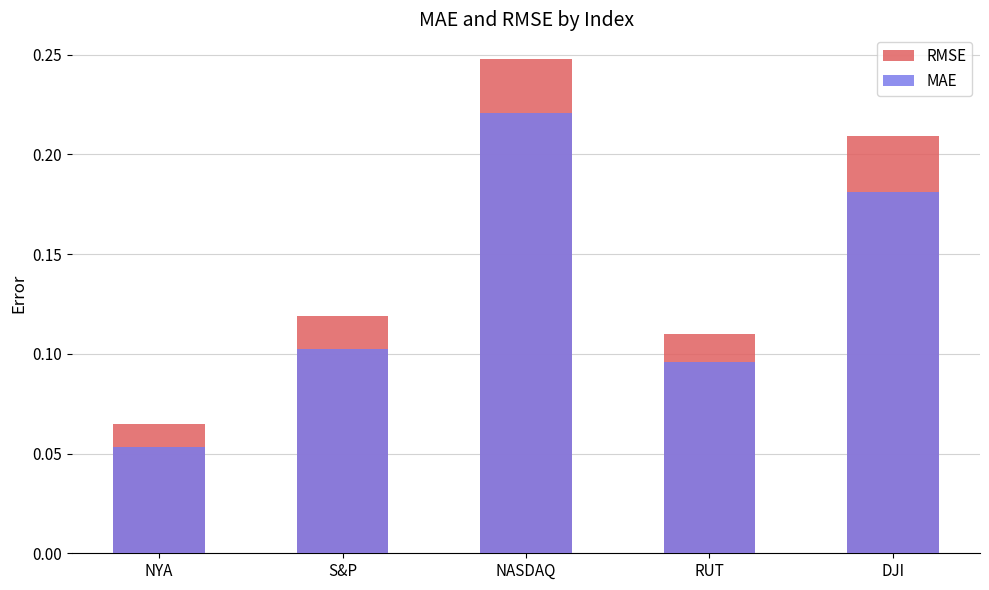

Reading right to left, list all the values displayed in this chart.

RMSE: 0.2	0.1	0.2	0.1	0.1
MAE: 0.2	0.1	0.2	0.1	0.1